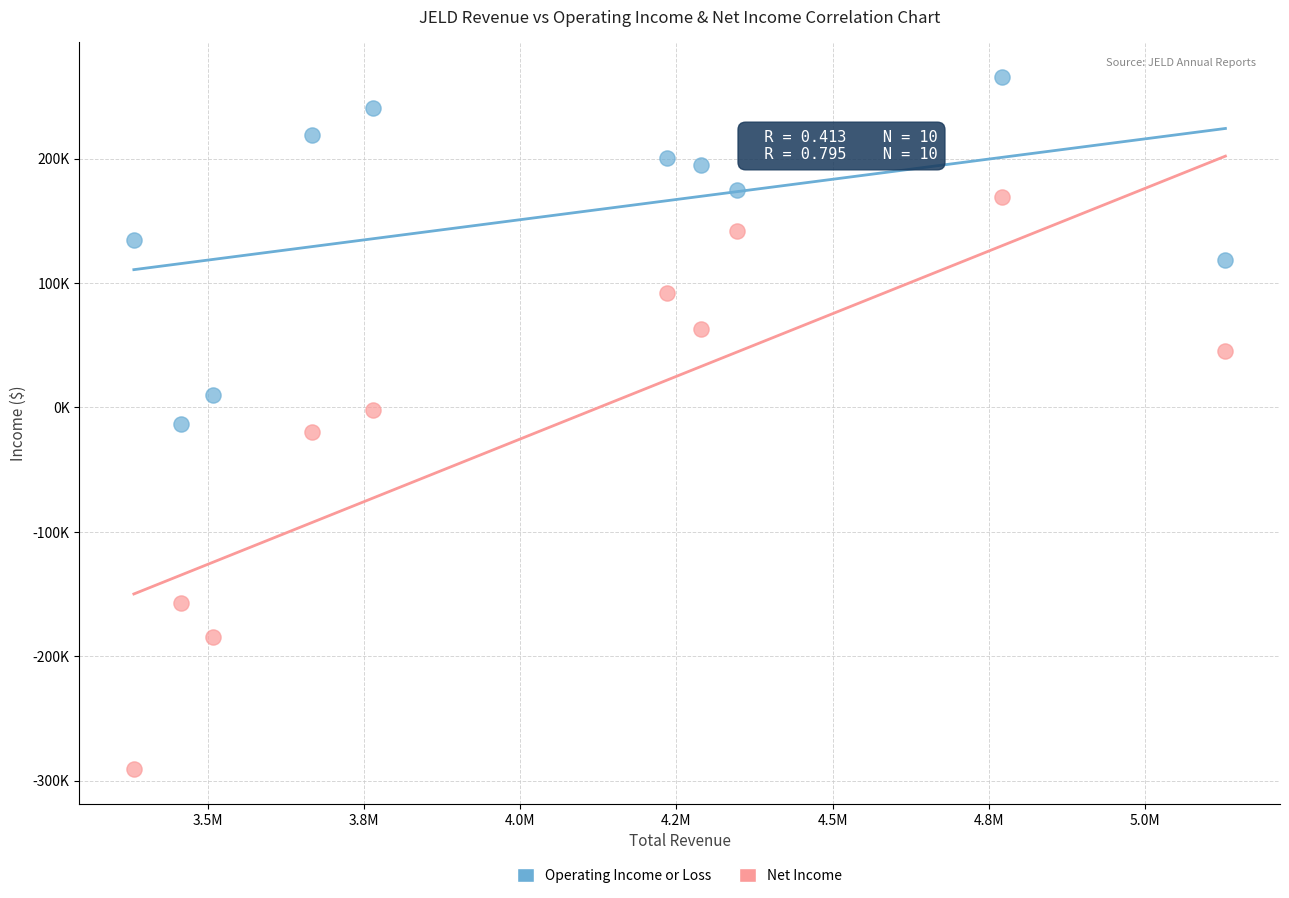

Which series contains the lowest Y value?

Net Income